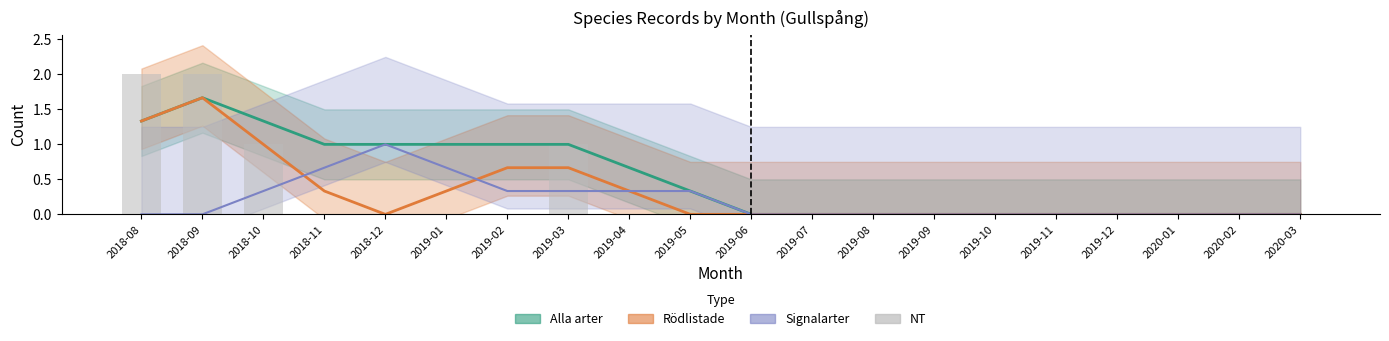

Reading right to left, extract all data points from this chart.

0	0	0	0	0	0	0	0	0	0	0	0	1	0	0	0	0	1	2	2